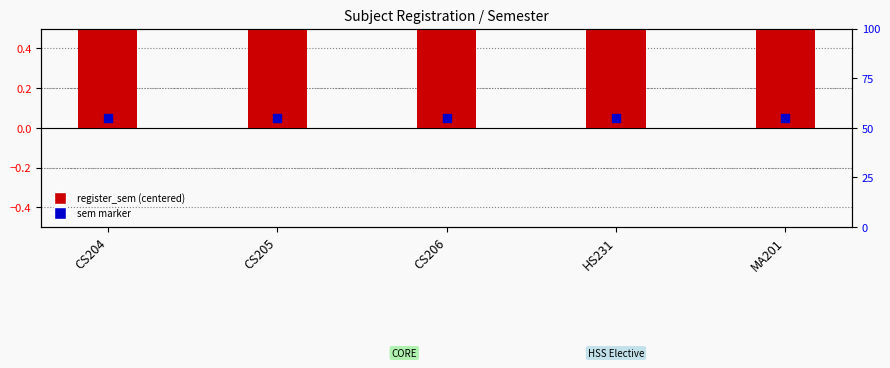

At which category is the sum across all series the highest?

CS204